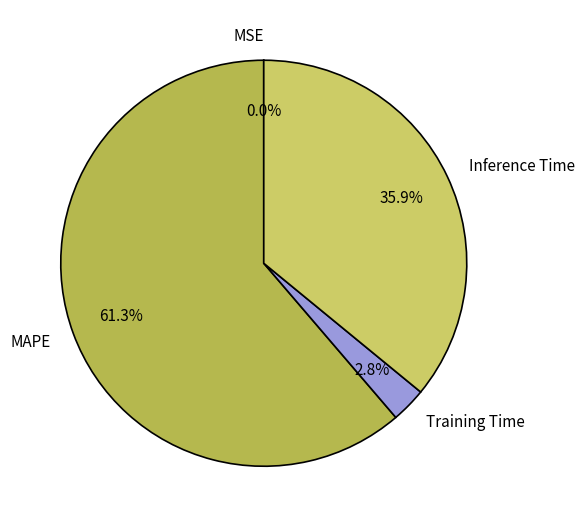

What is the largest slice in the pie chart?

MAPE